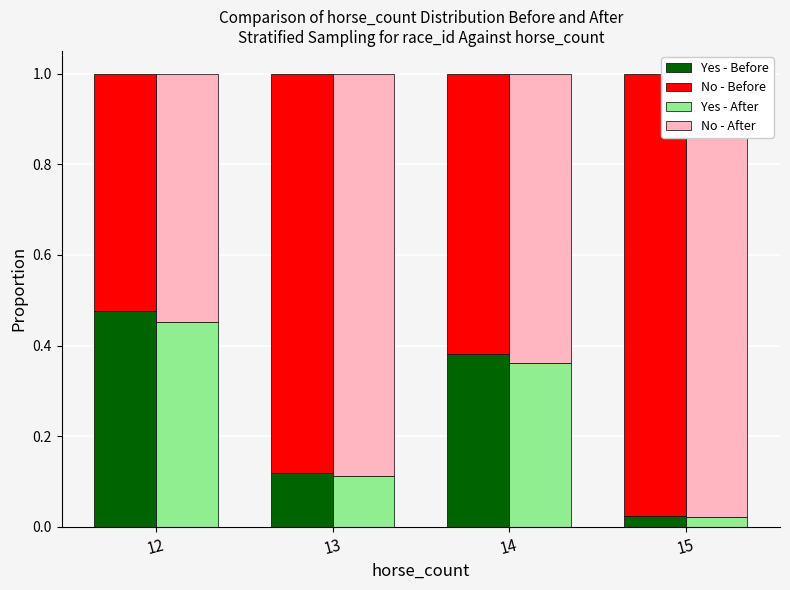

What is the sum of all Yes - Before values?

1.0